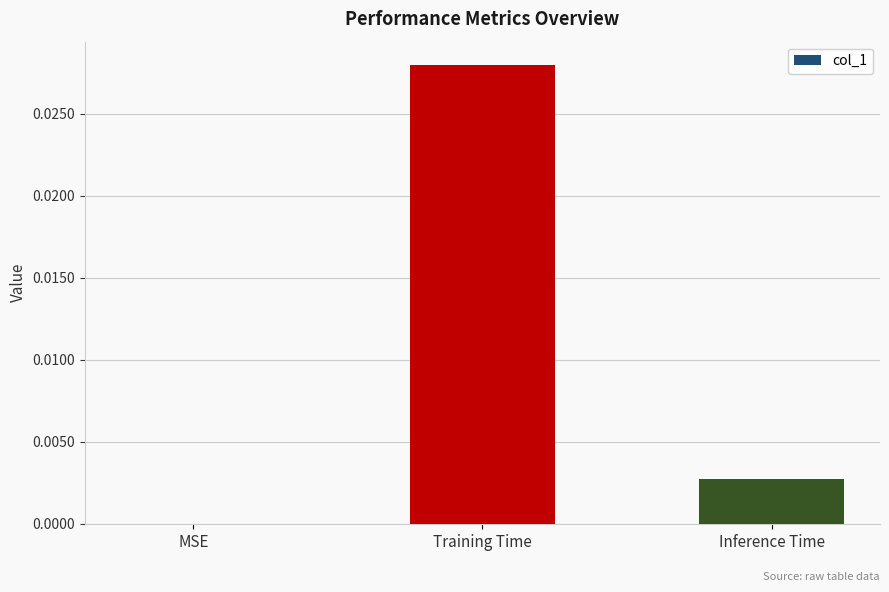

True or false: the data shows 0.0 at Inference Time.

True